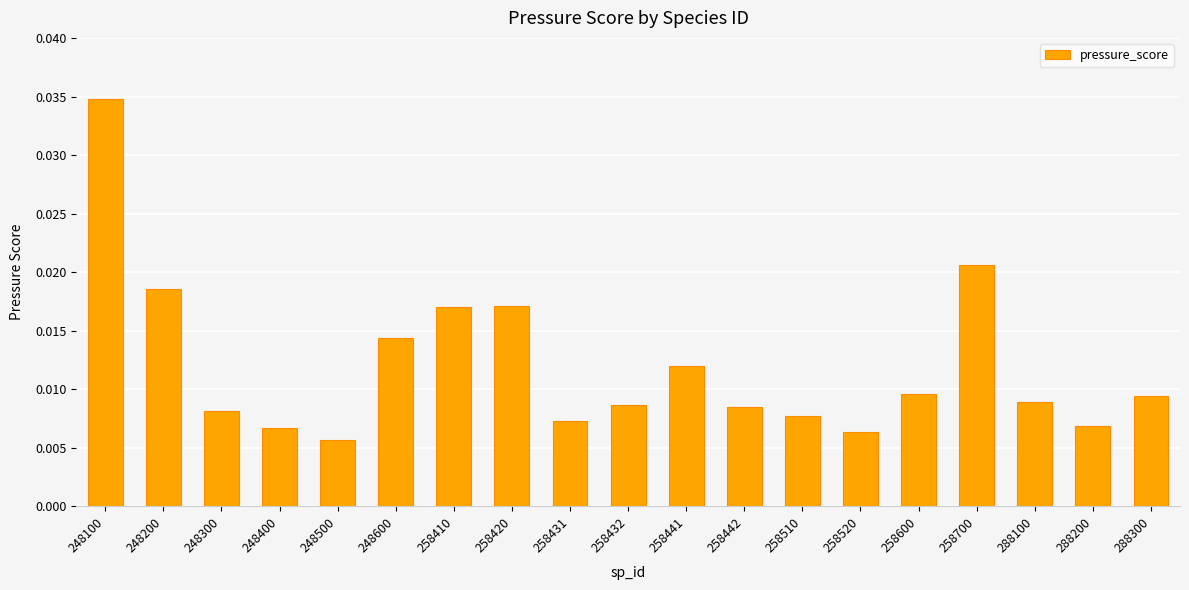

How many distinct data groups are displayed?

1